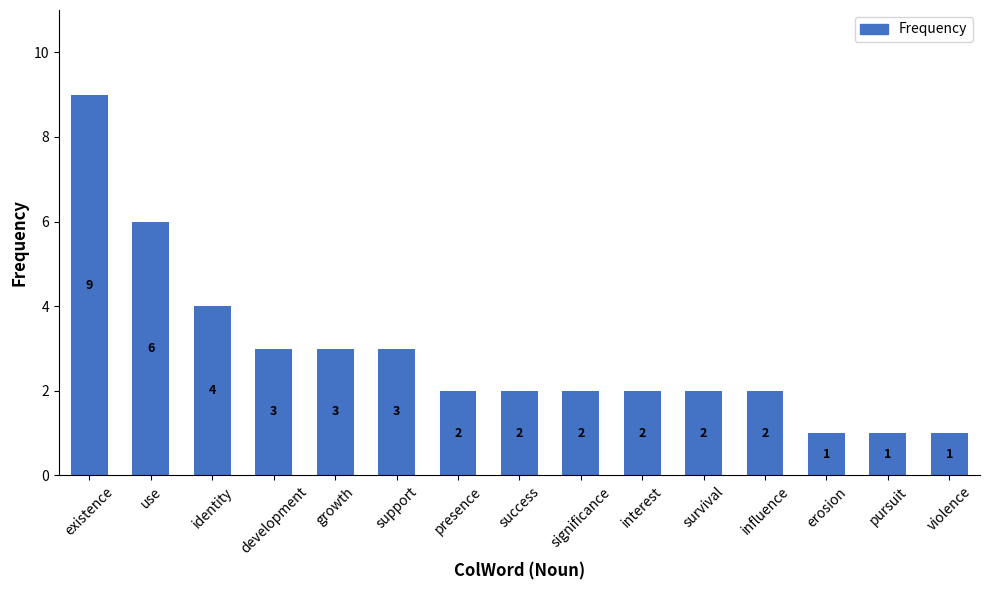

Is it true that the value at violence is 1?

True